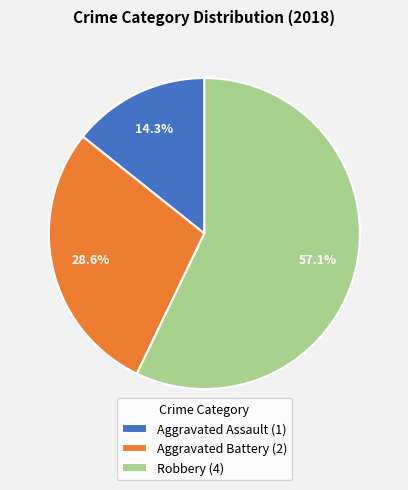

Rank the categories by value from lowest to highest.

Aggravated Assault (1), Aggravated Battery (2), Robbery (4)